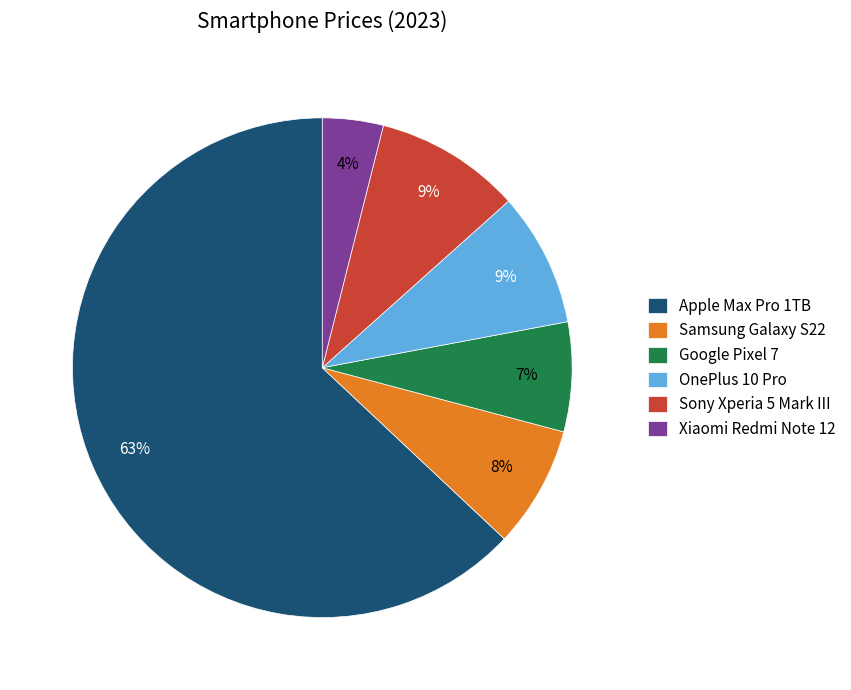

Is it true that Sony Xperia 5 Mark III is 1% of the pie?

False